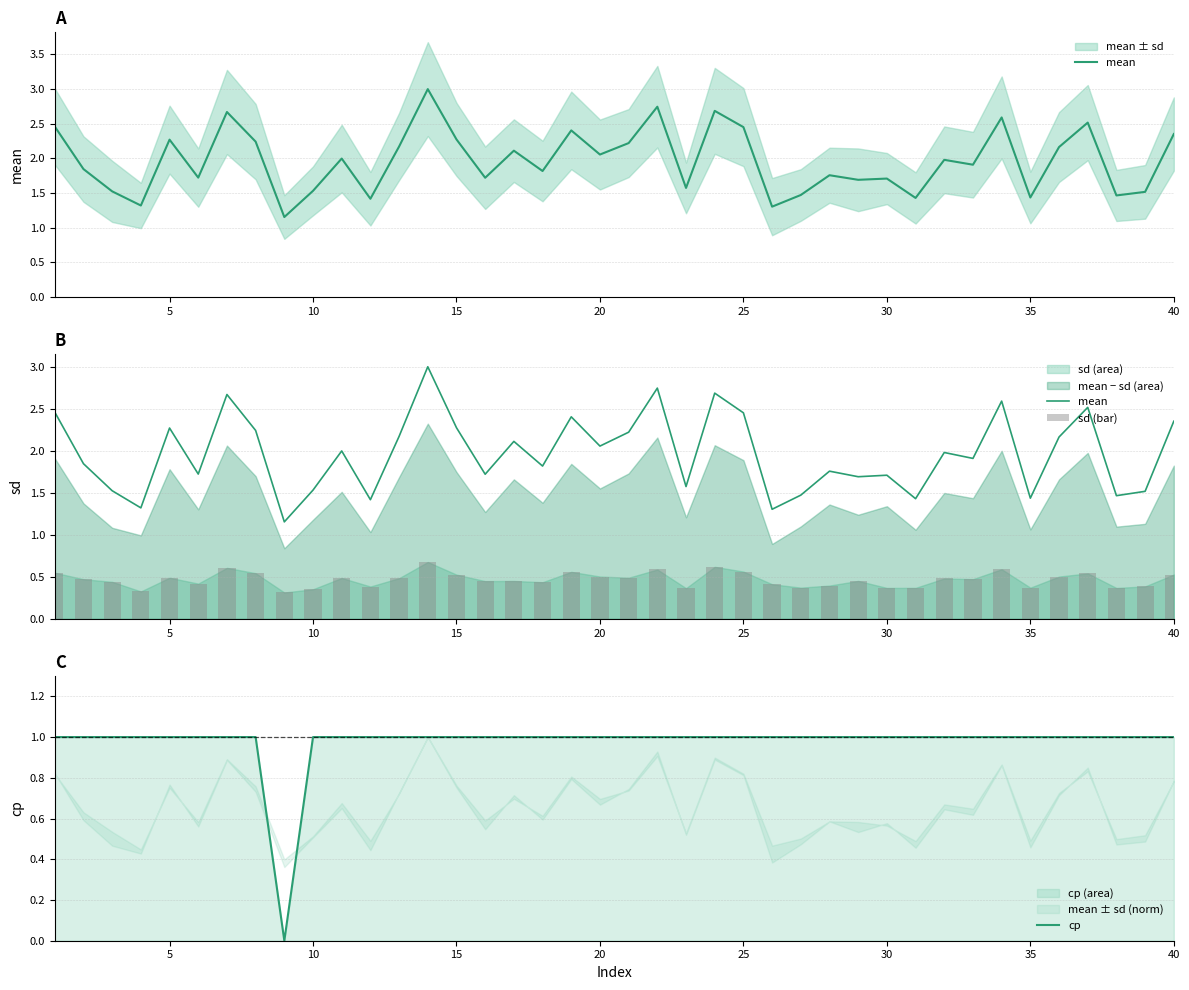

Which series has the largest total across all categories?

mean